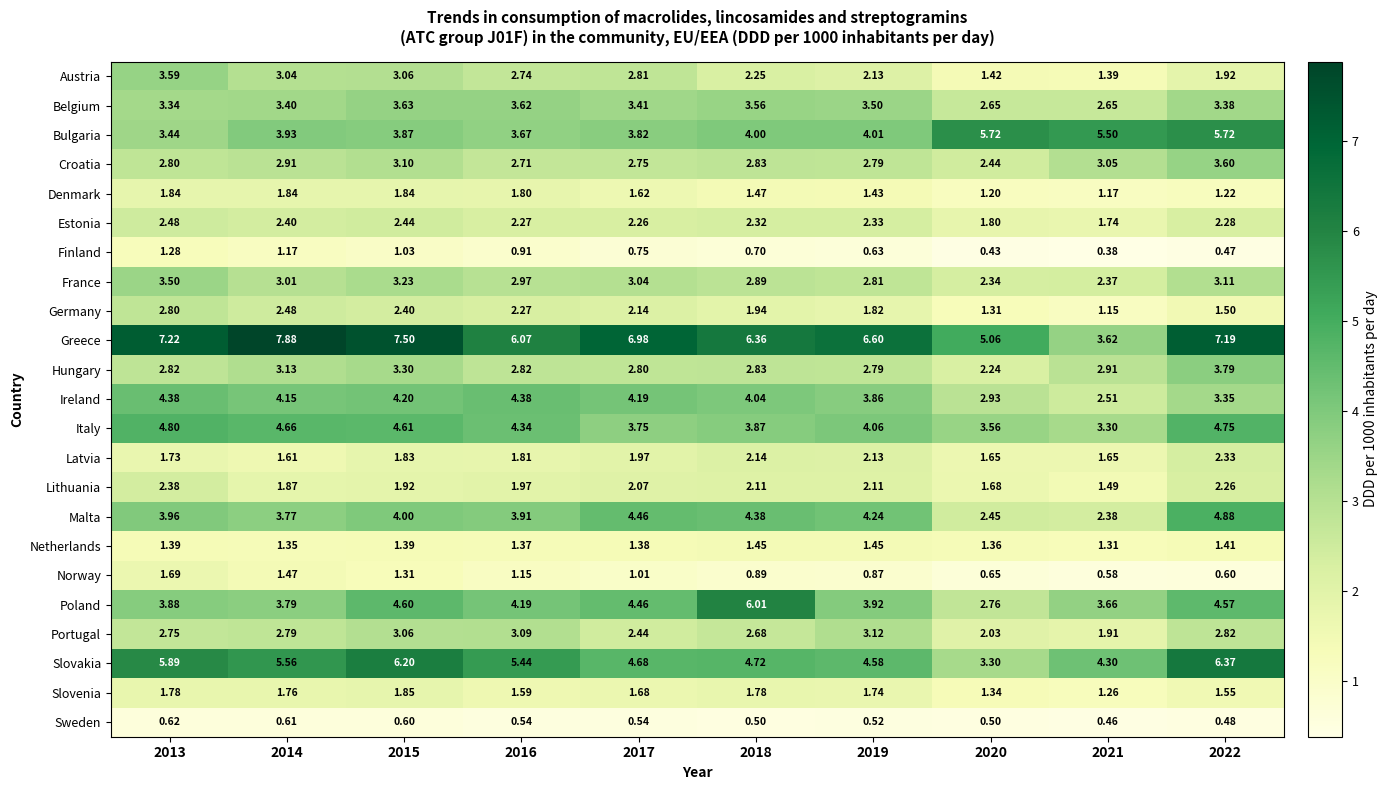

Which series has the widest spread of values?

Greece